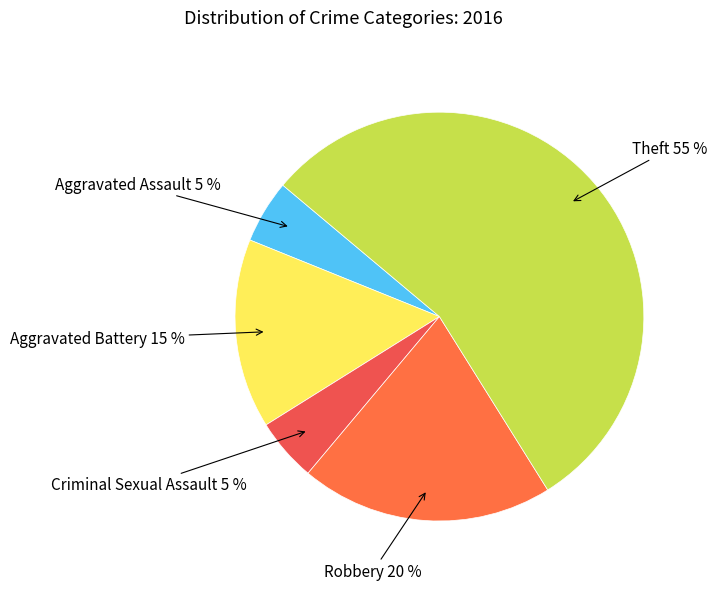

How many slices are in this pie chart?

5